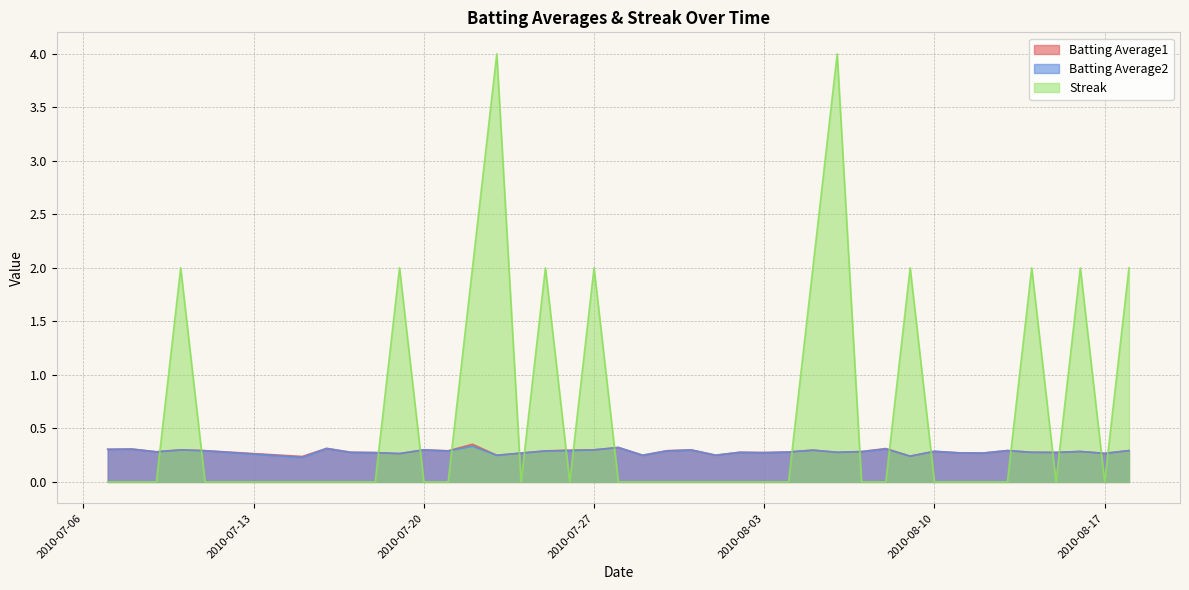

Which series has the largest range (max minus min)?

Streak